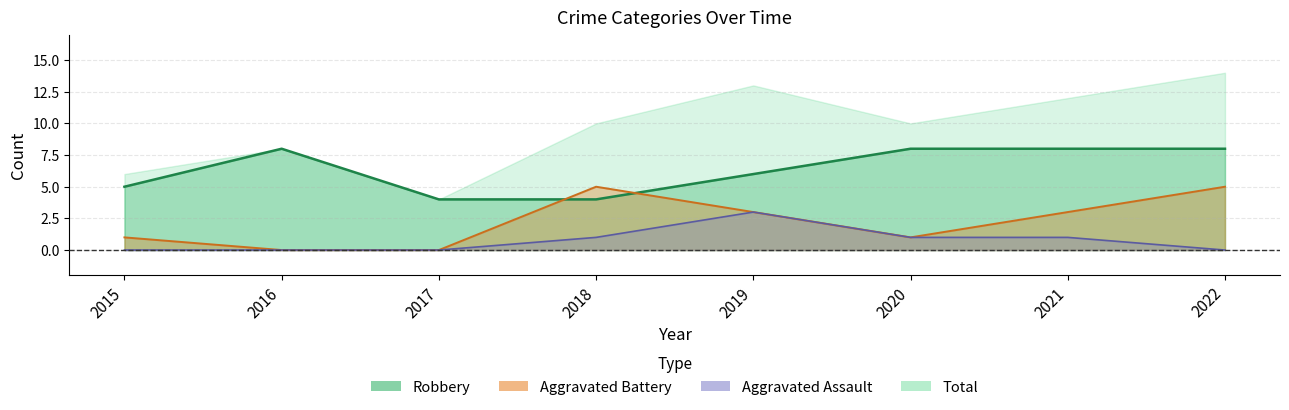

Which series has the widest spread of values?

Aggravated Battery